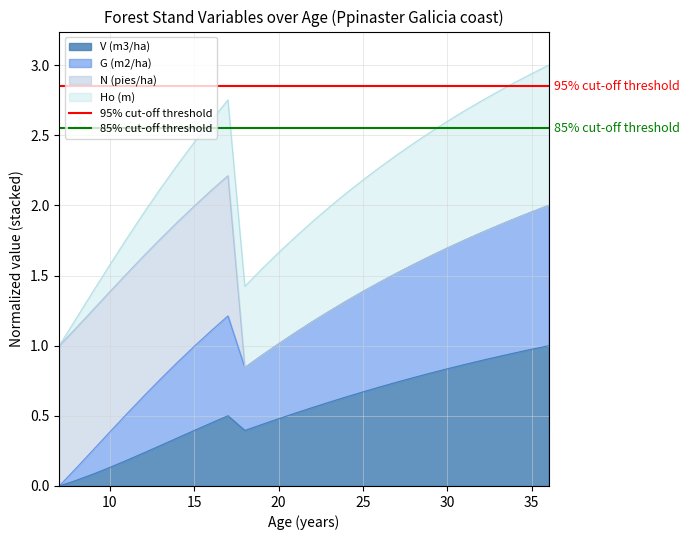

Is it true that V (m3/ha) equals 0.4 at 15?

True